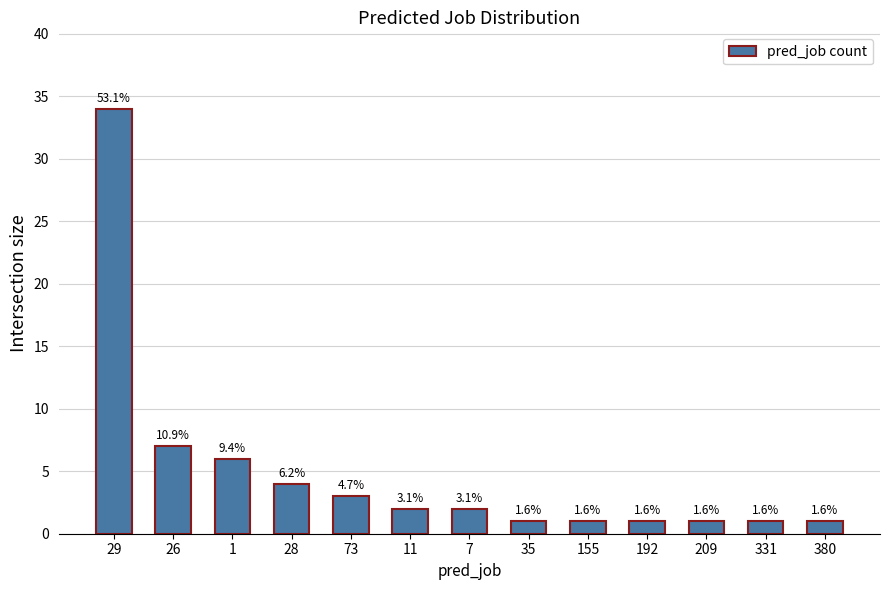

How many bars are there in total?

13